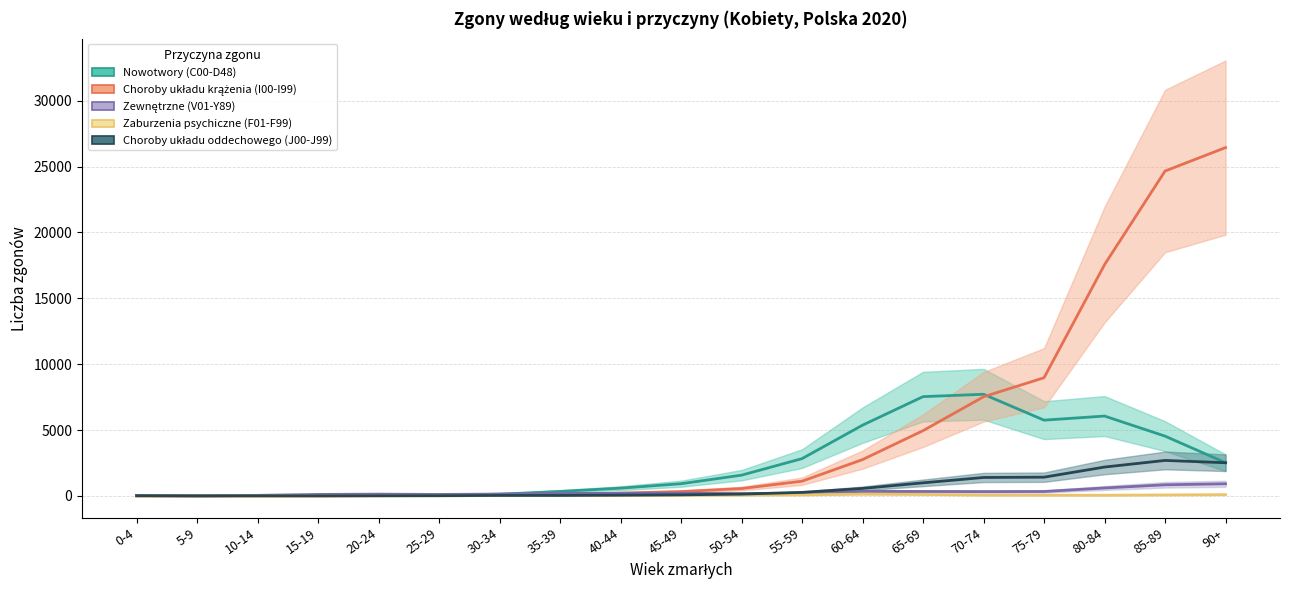

Where do Choroby układu krążenia (I00-I99) and Zewnętrzne (V01-Y89) first cross each other?

35-39 and 40-44